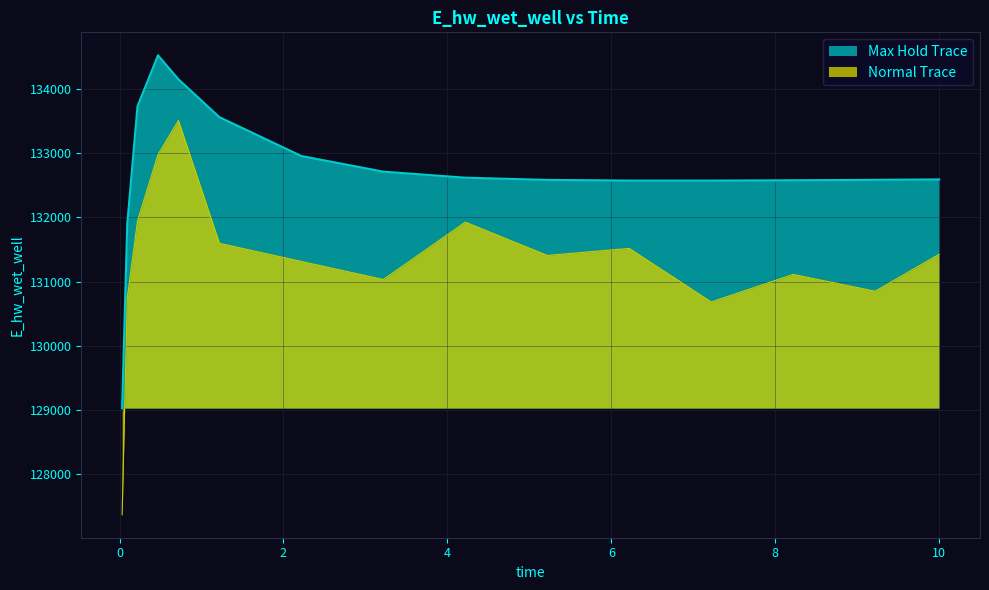

What position from the right is 7.21875?

4